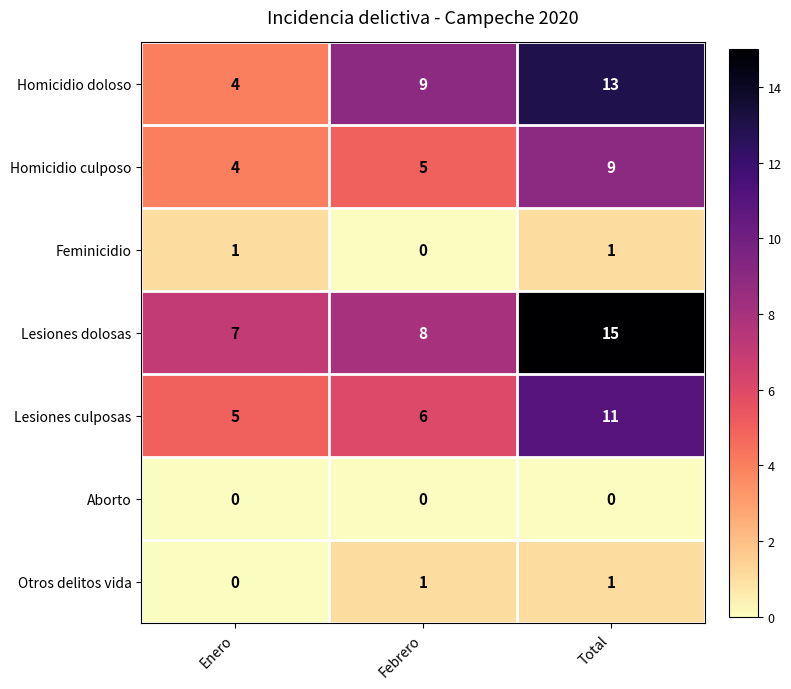

Is it true that Aborto equals 0 at Total?

True